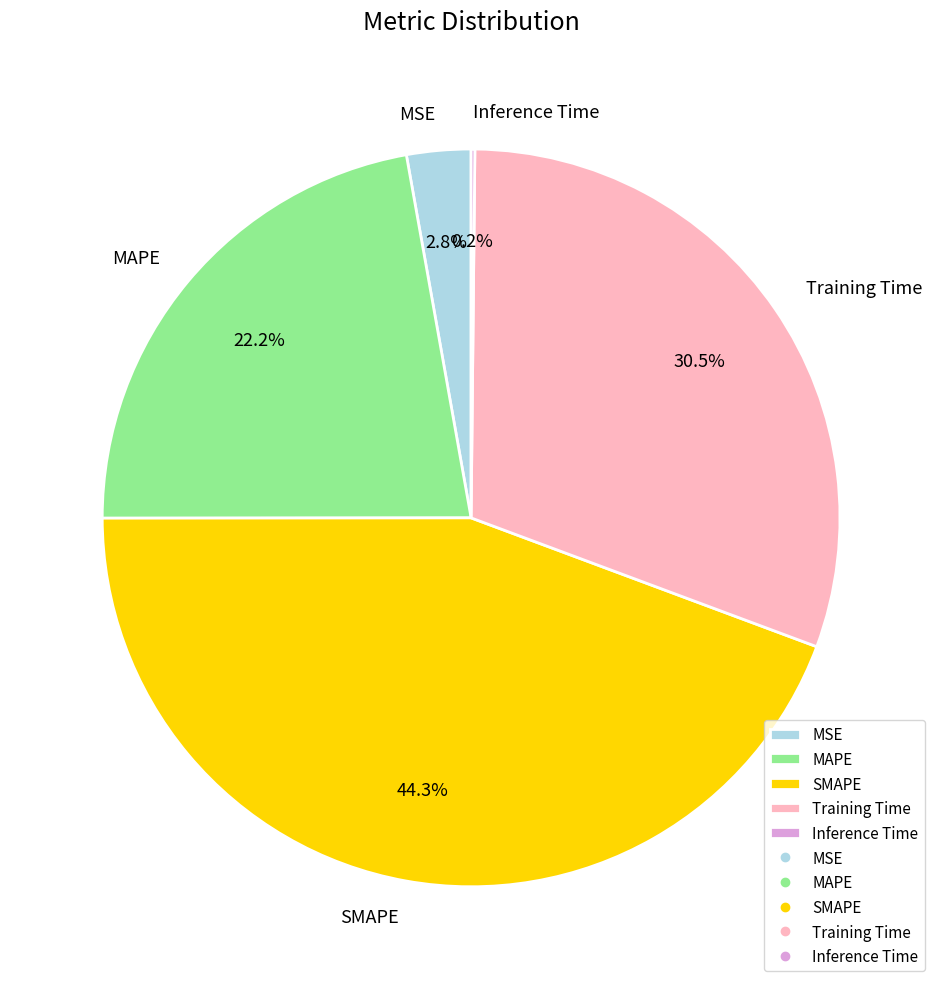

Does any single category account for the majority?

No